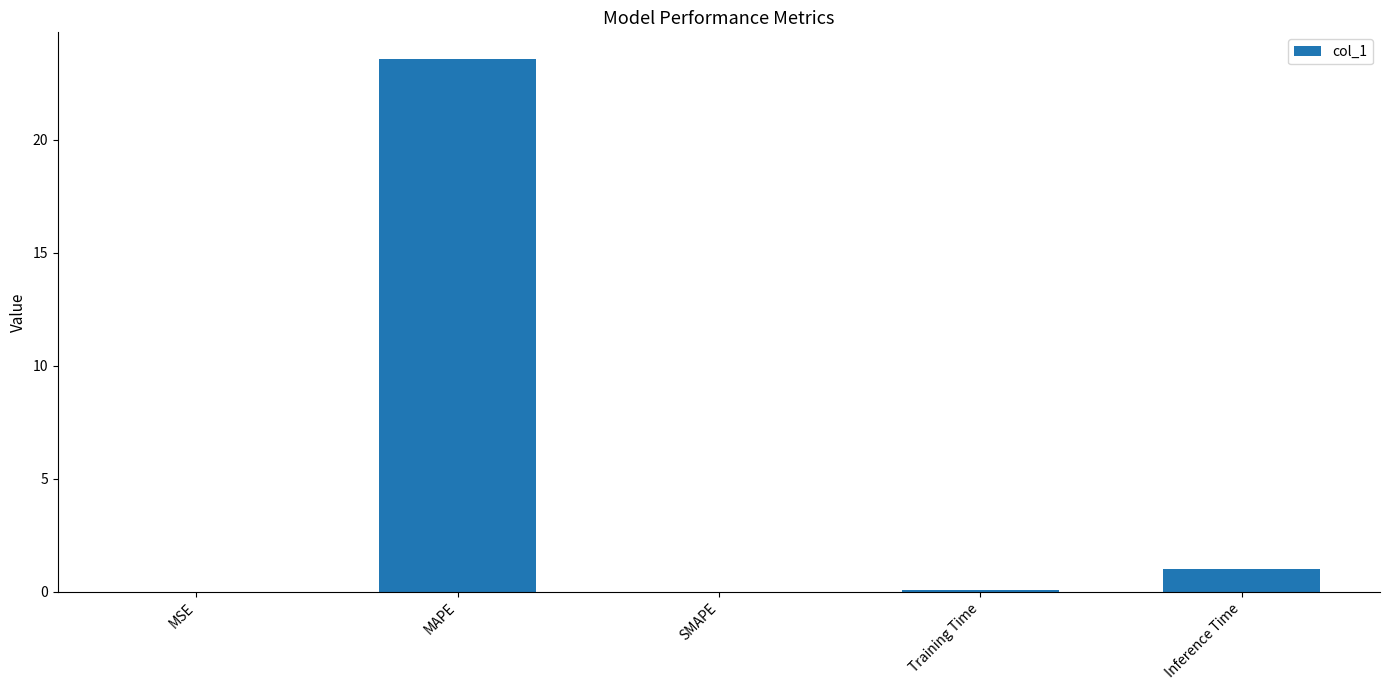

Which category has the highest value across all series?

MAPE